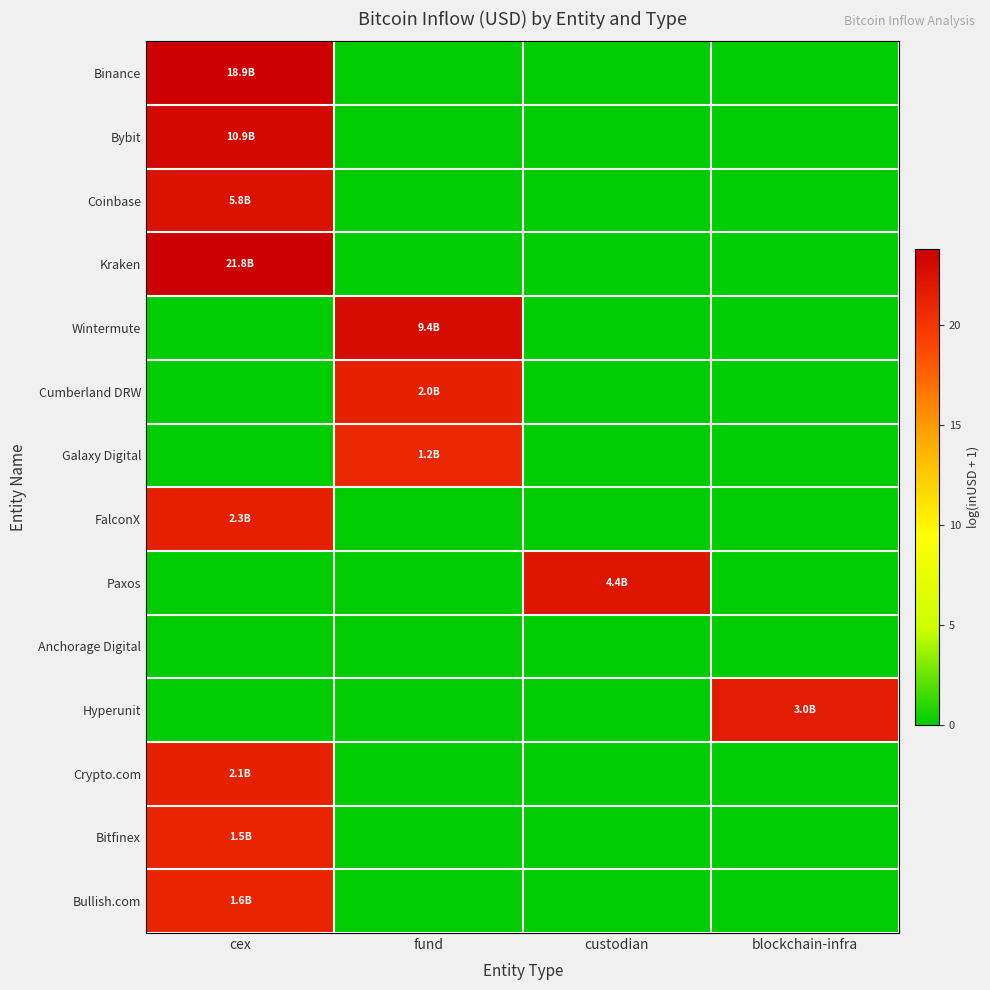

At which category is the sum across all series the highest?

cex